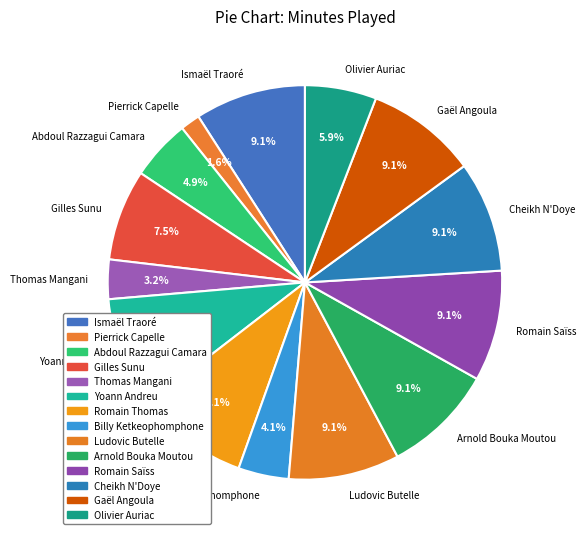

Count the number of slices in the pie.

14